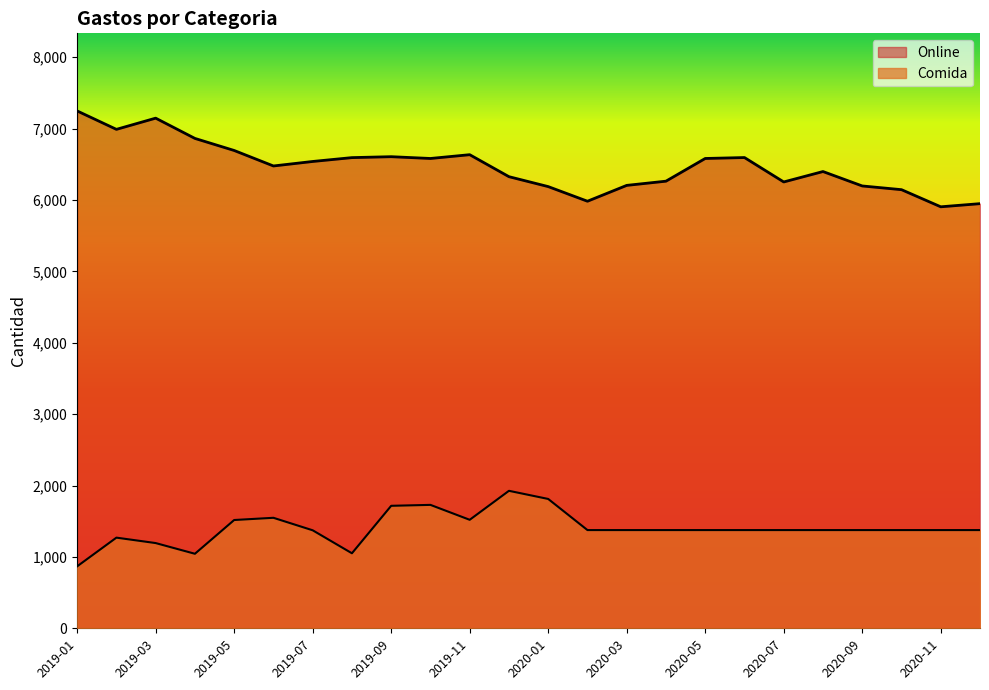

Reading right to left, what are all the values shown in this chart?

Online: 2020-12=5949	2020-11=5905	2020-10=6145	2020-09=6197	2020-08=6399	2020-07=6253	2020-06=6595	2020-05=6582	2020-04=6264	2020-03=6205	2020-02=5983	2020-01=6188	2019-12=6327	2019-11=6635	2019-10=6582	2019-09=6607	2019-08=6594	2019-07=6540	2019-06=6477	2019-05=6694	2019-04=6863	2019-03=7147	2019-02=6990	2019-01=7248
Comida: 2020-12=1376	2020-11=1376	2020-10=1376	2020-09=1376	2020-08=1376	2020-07=1376	2020-06=1376	2020-05=1376	2020-04=1376	2020-03=1376	2020-02=1376	2020-01=1812	2019-12=1926	2019-11=1520	2019-10=1729	2019-09=1716	2019-08=1051	2019-07=1373	2019-06=1548	2019-05=1517	2019-04=1044	2019-03=1194	2019-02=1270	2019-01=868